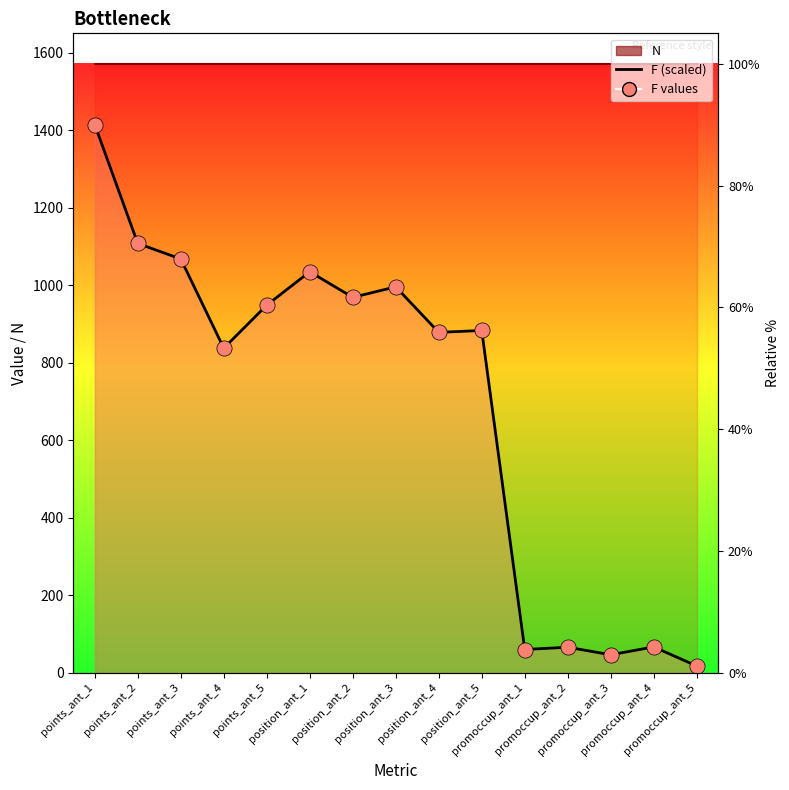

What is the change in value from points_ant_1 to promoccup_ant_2?

-1348.6